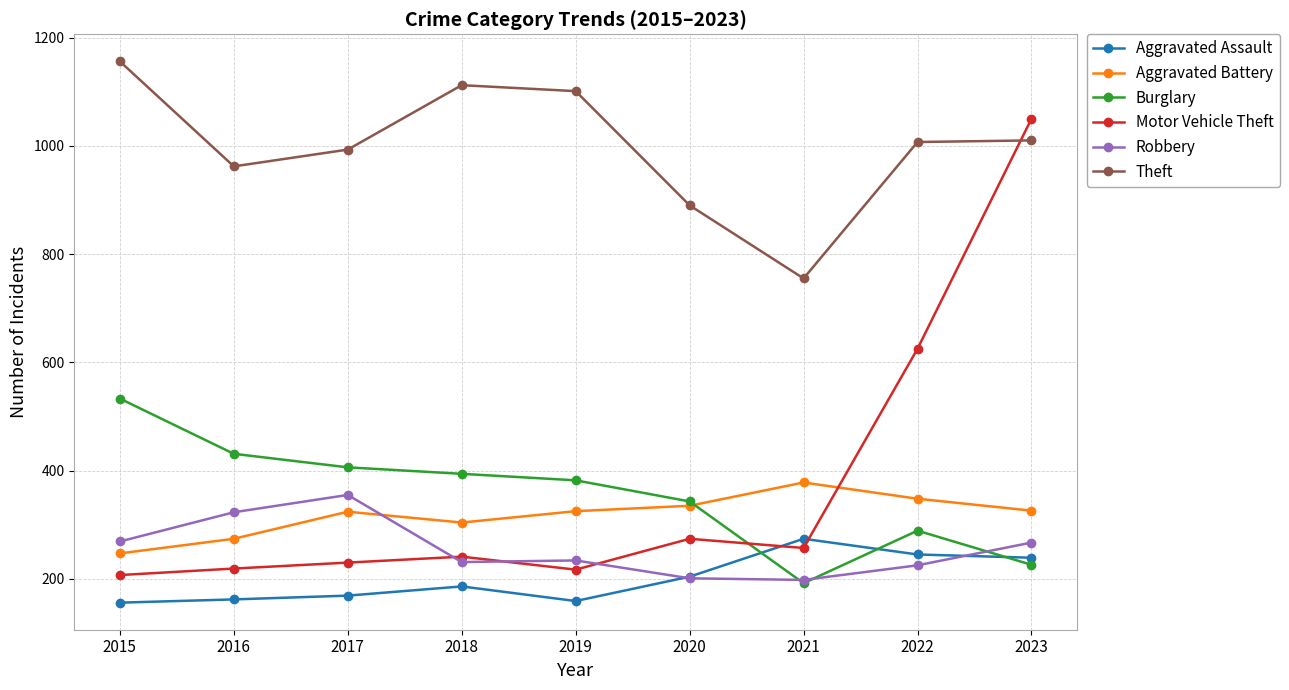

Count the number of data series in this chart.

6